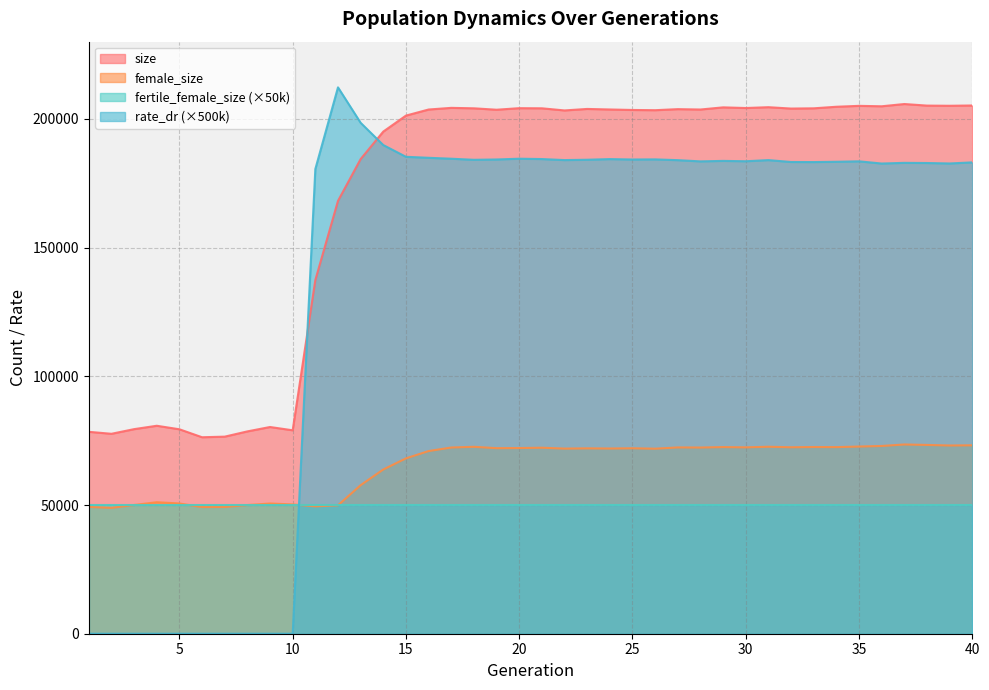

What value does the rate_dr series have at 18?

184109.0